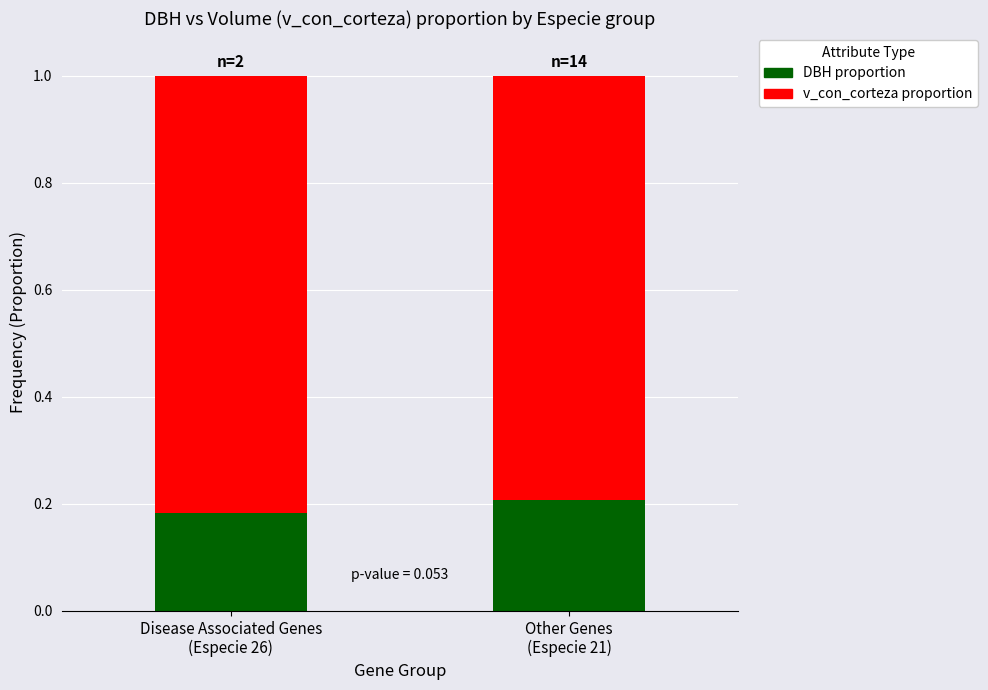

What is the sum of all DBH proportion values?

0.4